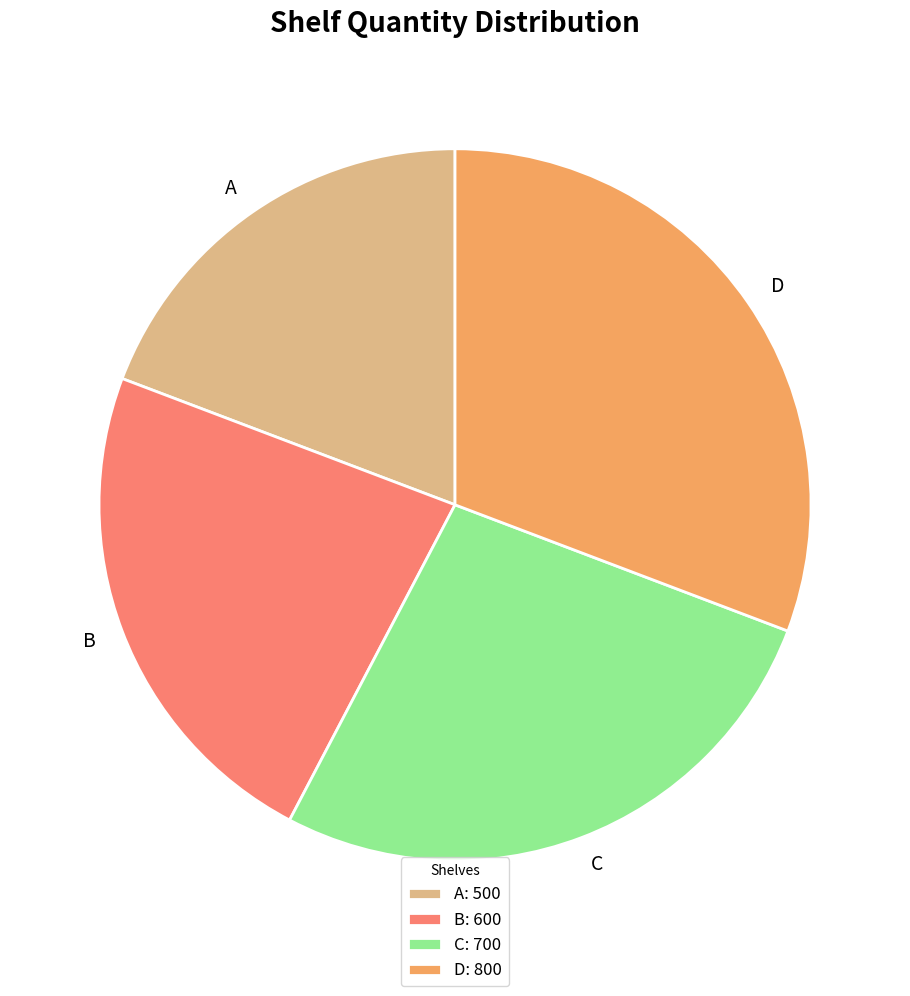

The A slice represents 26% of the pie. True or false?

False